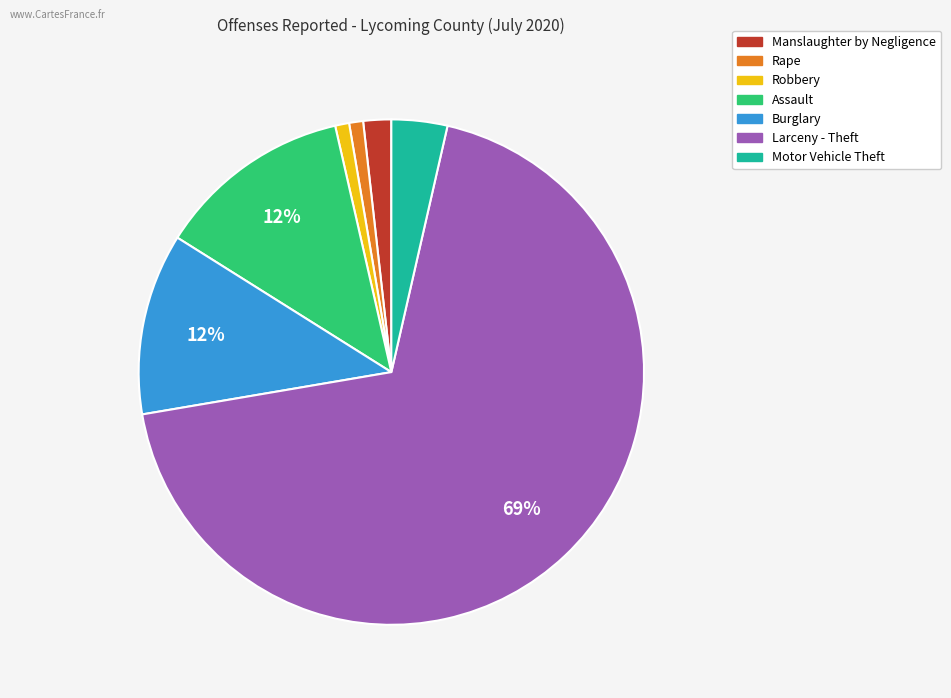

Between Motor Vehicle Theft and Rape, which is larger?

Motor Vehicle Theft